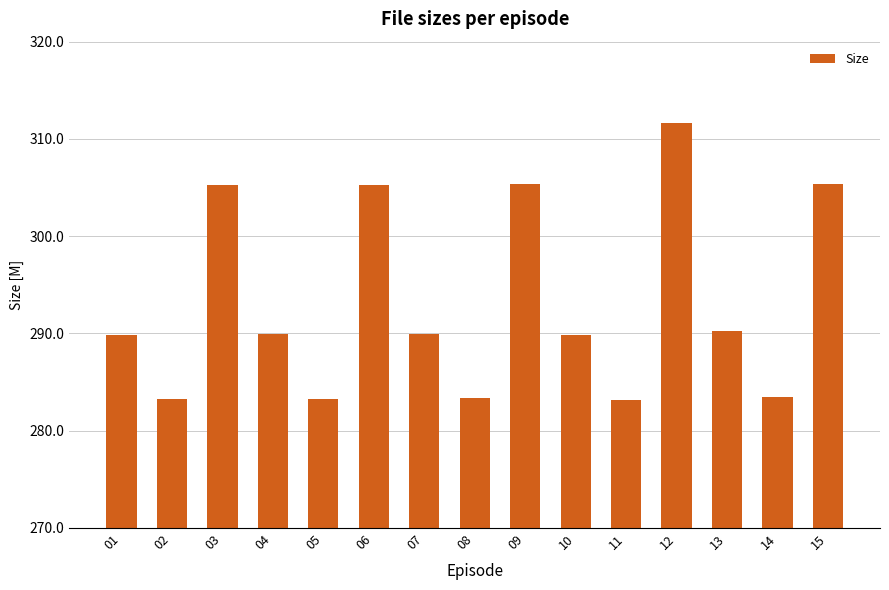

What is the maximum value shown in the chart?

311.6